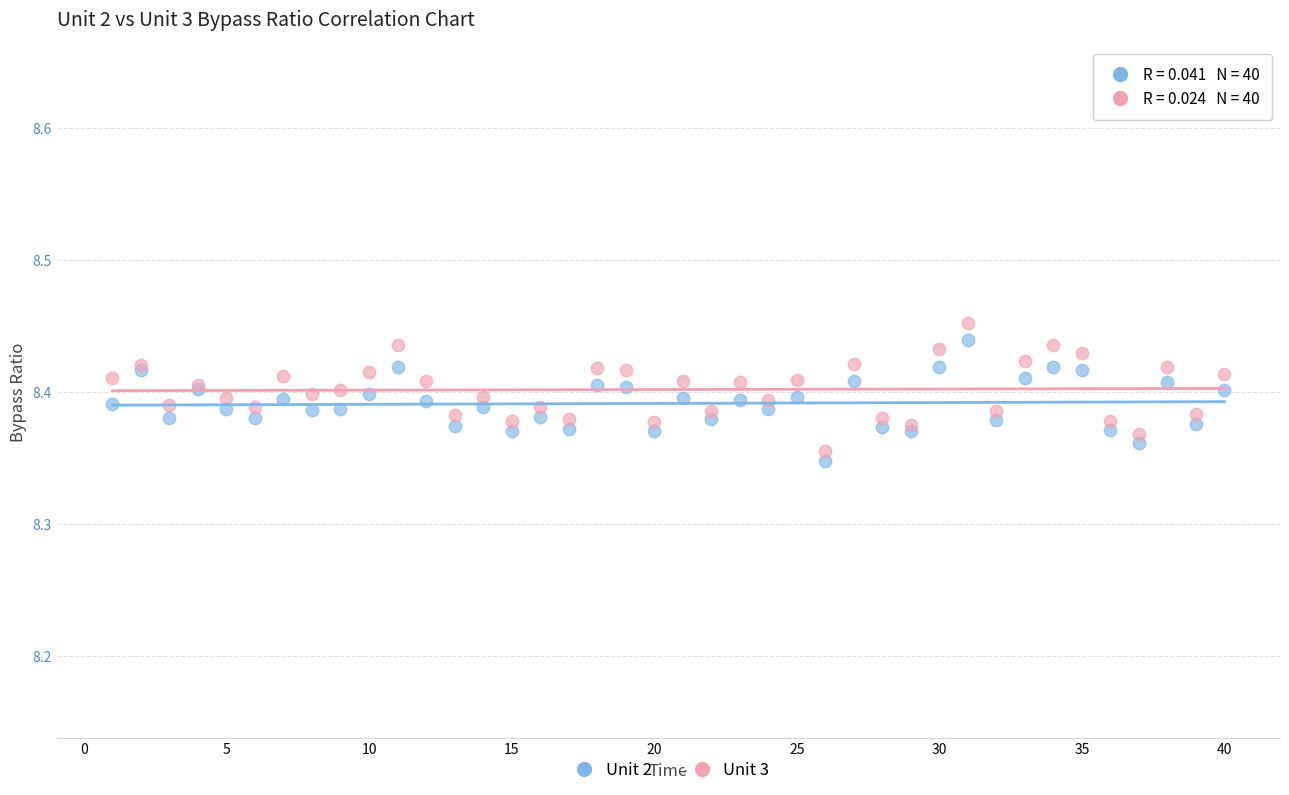

What is the X range (max minus min) for the scatter plot?

39.0